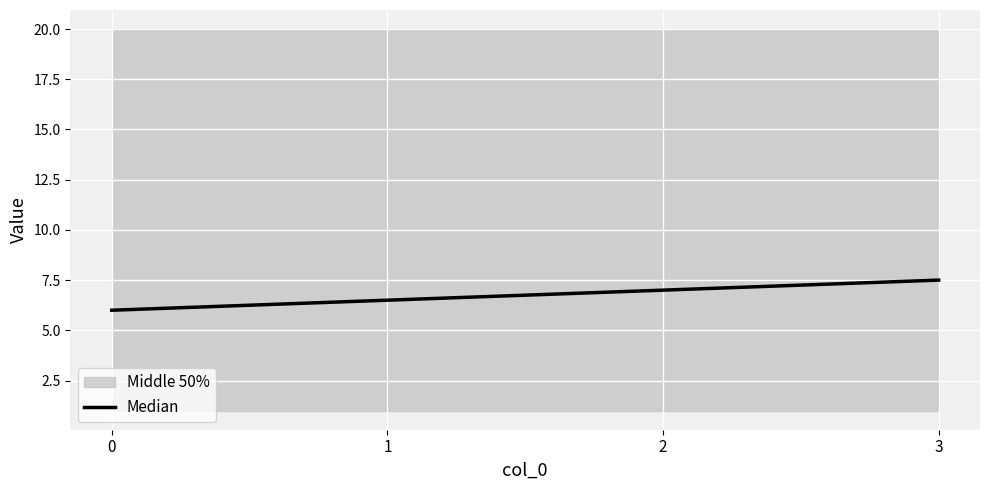

What is the minimum value shown in the chart?

6.0